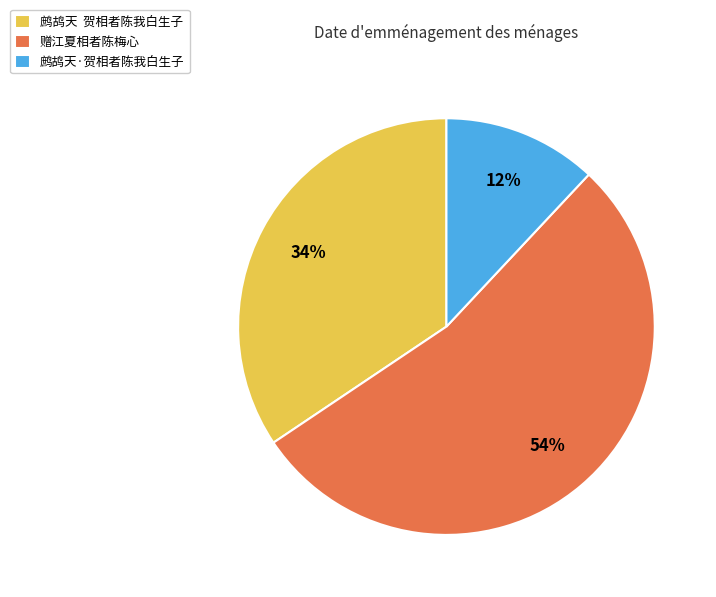

Rank the categories by value from lowest to highest.

鹧鸪天·贺相者陈我白生子, 鹧鸪天 贺相者陈我白生子, 赠江夏相者陈梅心